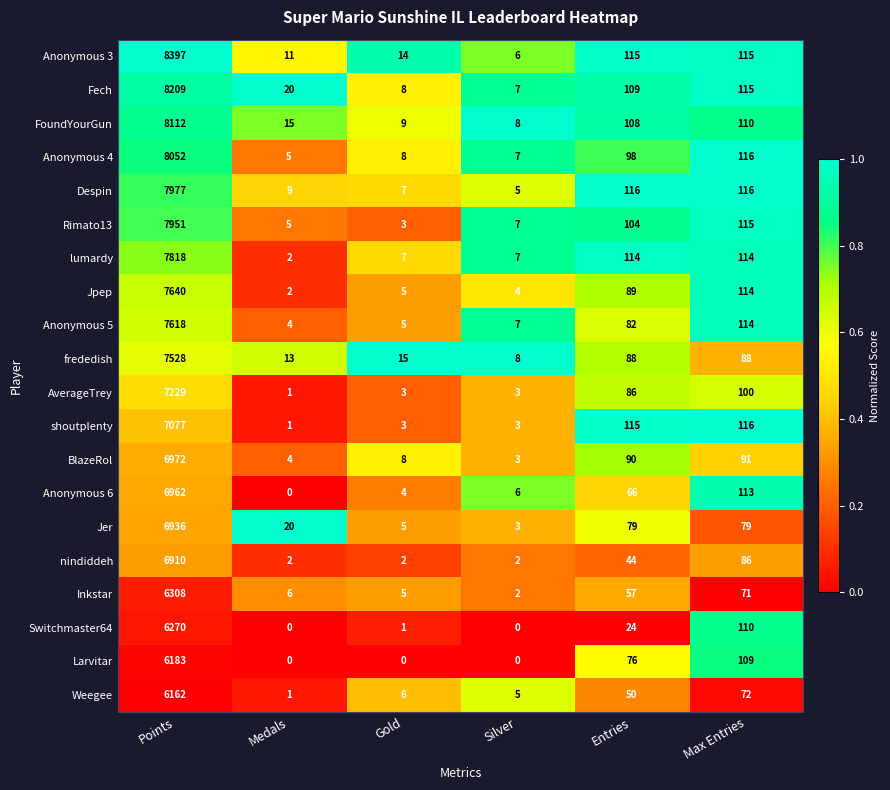

List the series in order of their peak value, highest first.

Anonymous 3, Fech, FoundYourGun, Anonymous 4, Despin, Rimato13, lumardy, Jpep, Anonymous 5, frededish, AverageTrey, shoutplenty, BlazeRol, Anonymous 6, Jer, nindiddeh, Inkstar, Switchmaster64, Larvitar, Weegee